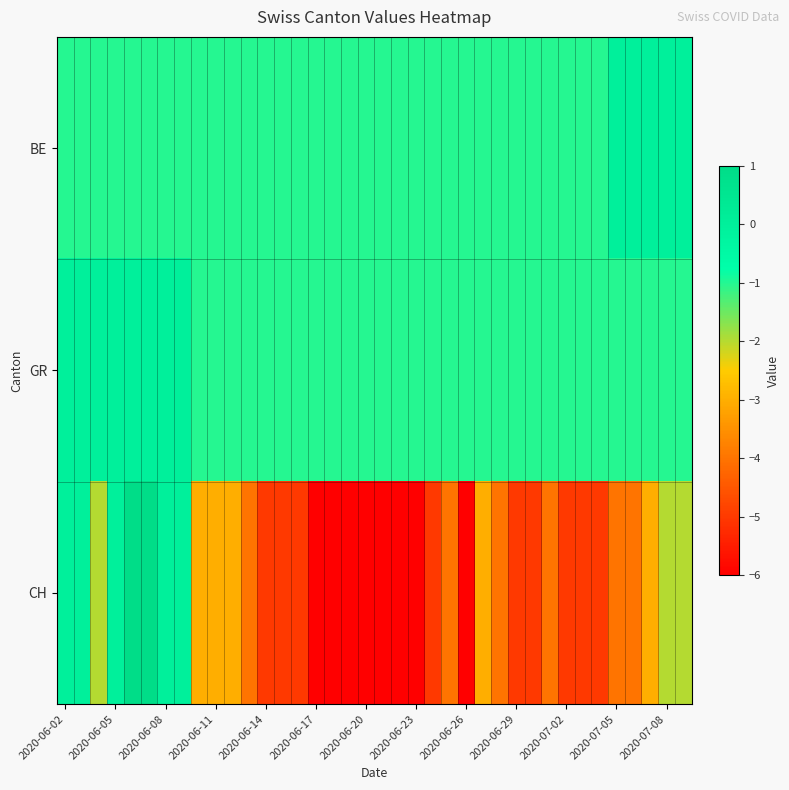

What is the maximum value shown in the chart?

1